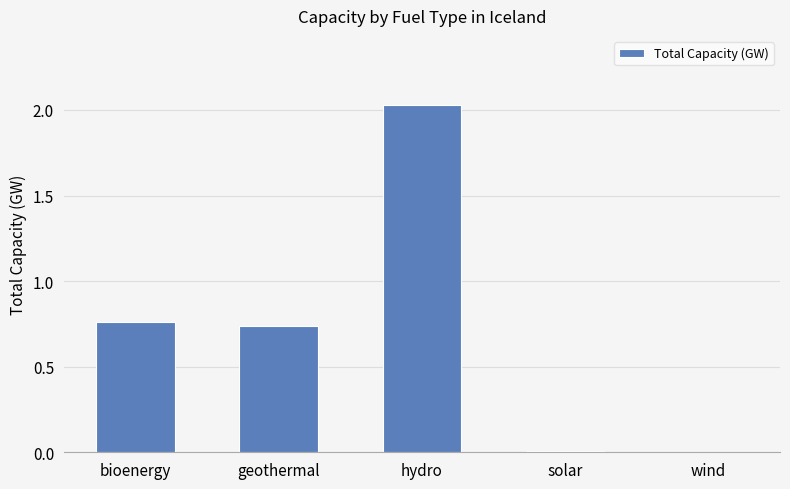

Is it true that the value at geothermal is 0.5?

False